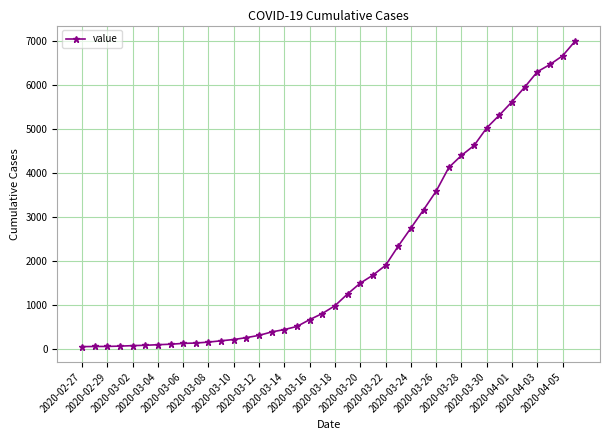

What is the average value?

2144